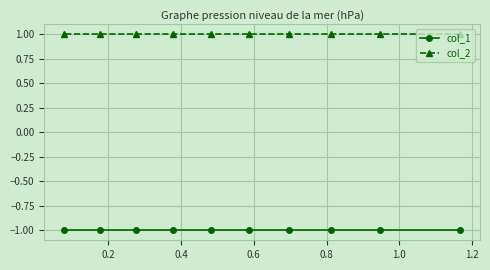

What is the value of the col_1 point at the 2nd from the left?

-1